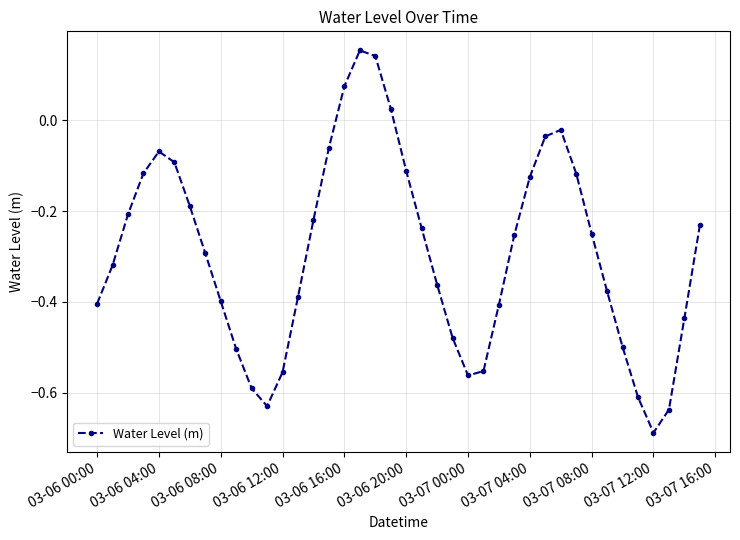

What is the sum of all values?

-11.6